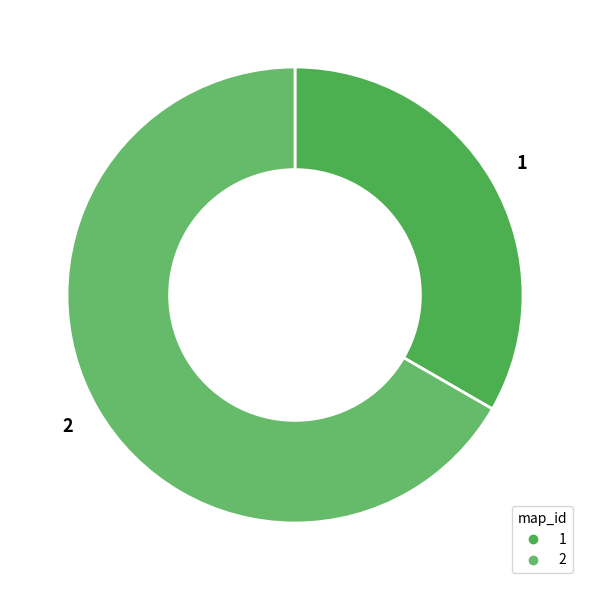

Is it true that 1 is 44% of the pie?

False